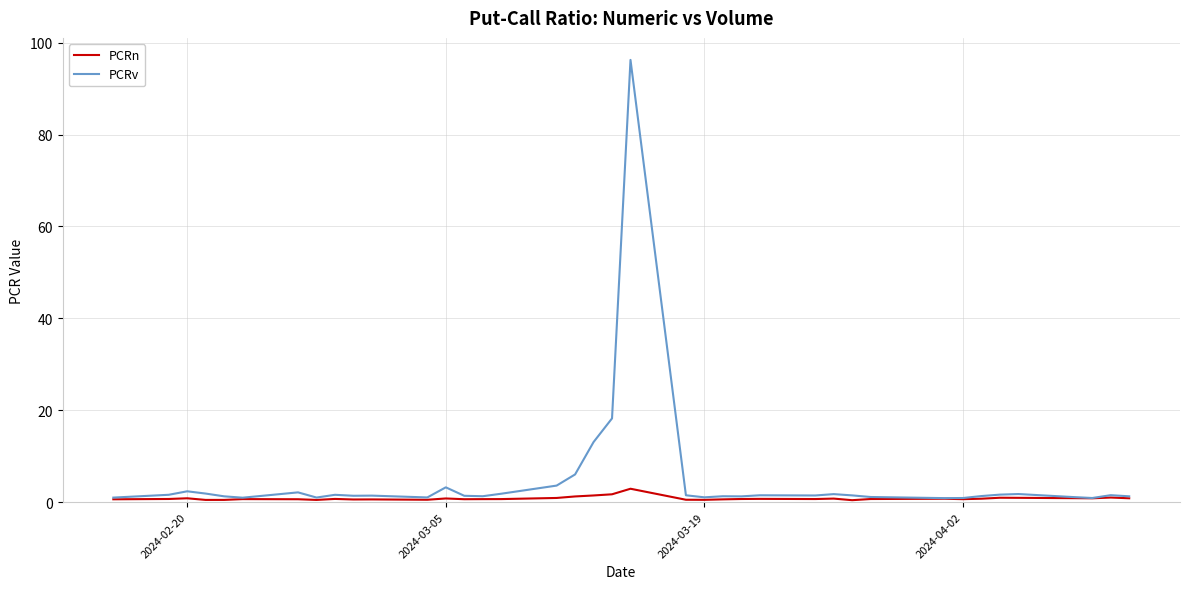

Rank the series by their maximum value, from lowest to highest.

PCRn, PCRv